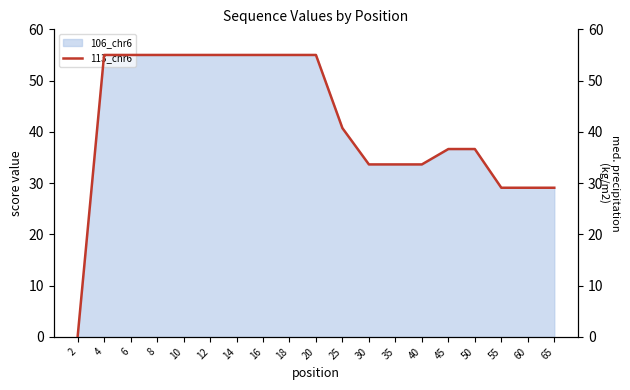

What is the sum of the values at 12 and 18?

110.0